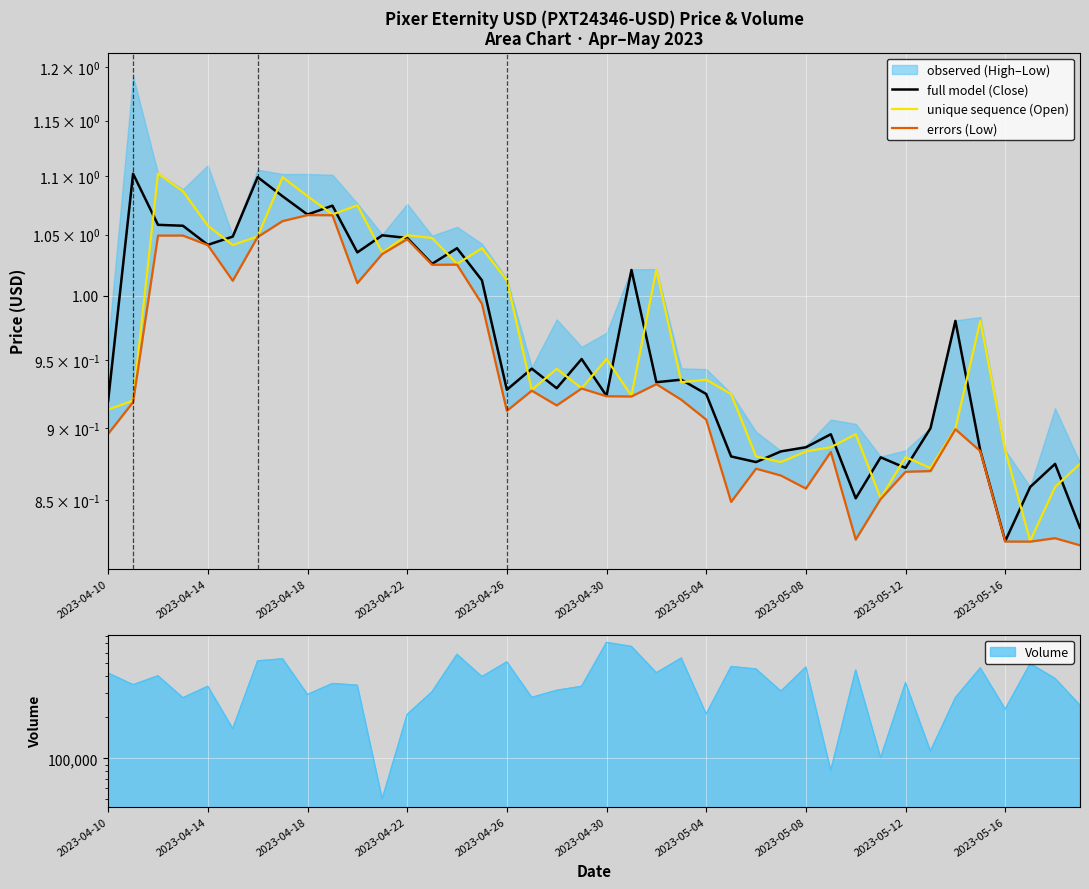

Between 28 and 34, which series saw the biggest shift?

full model (Close)